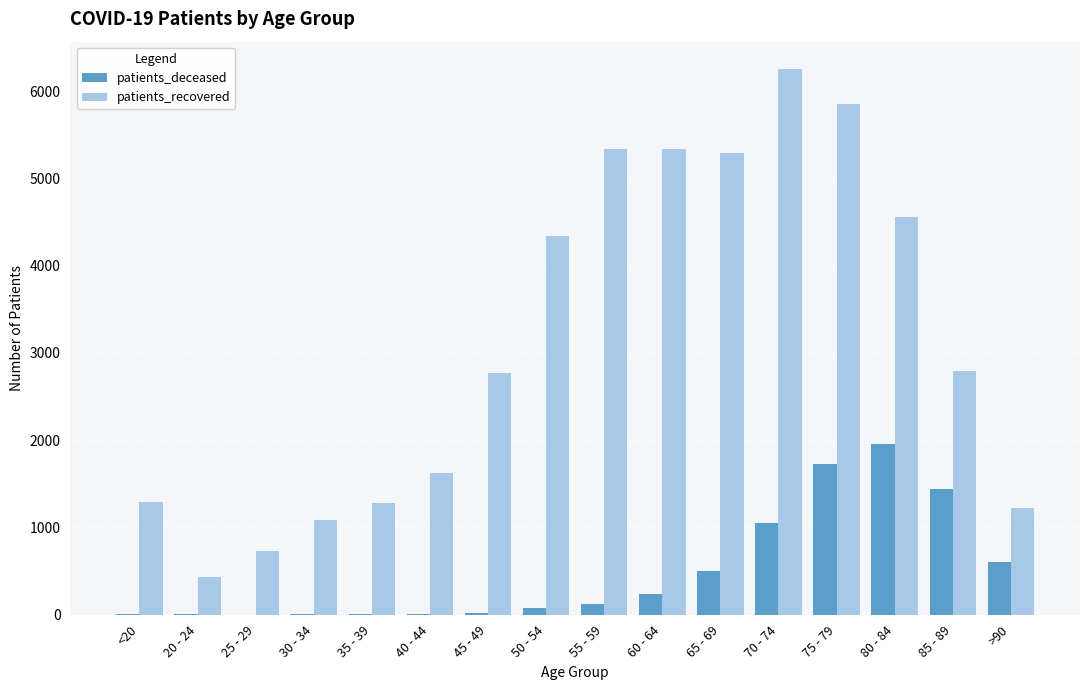

Which series has the largest range (max minus min)?

patients_recovered